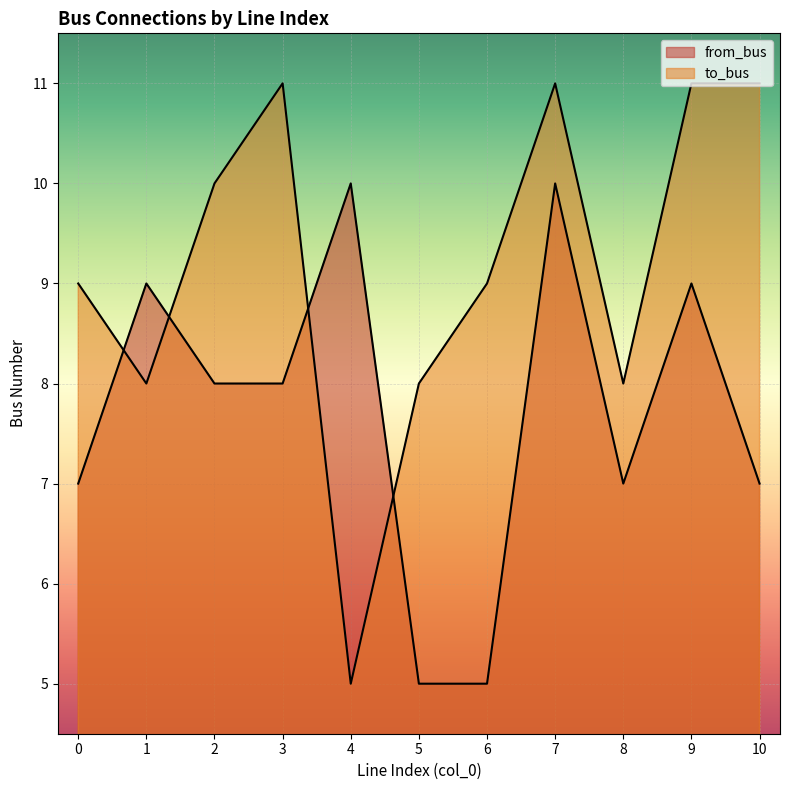

Reading right to left, list all the values displayed in this chart.

from_bus: 10=7	9=9	8=7	7=10	6=5	5=5	4=10	3=8	2=8	1=9	0=7
to_bus: 10=11	9=11	8=8	7=11	6=9	5=8	4=5	3=11	2=10	1=8	0=9